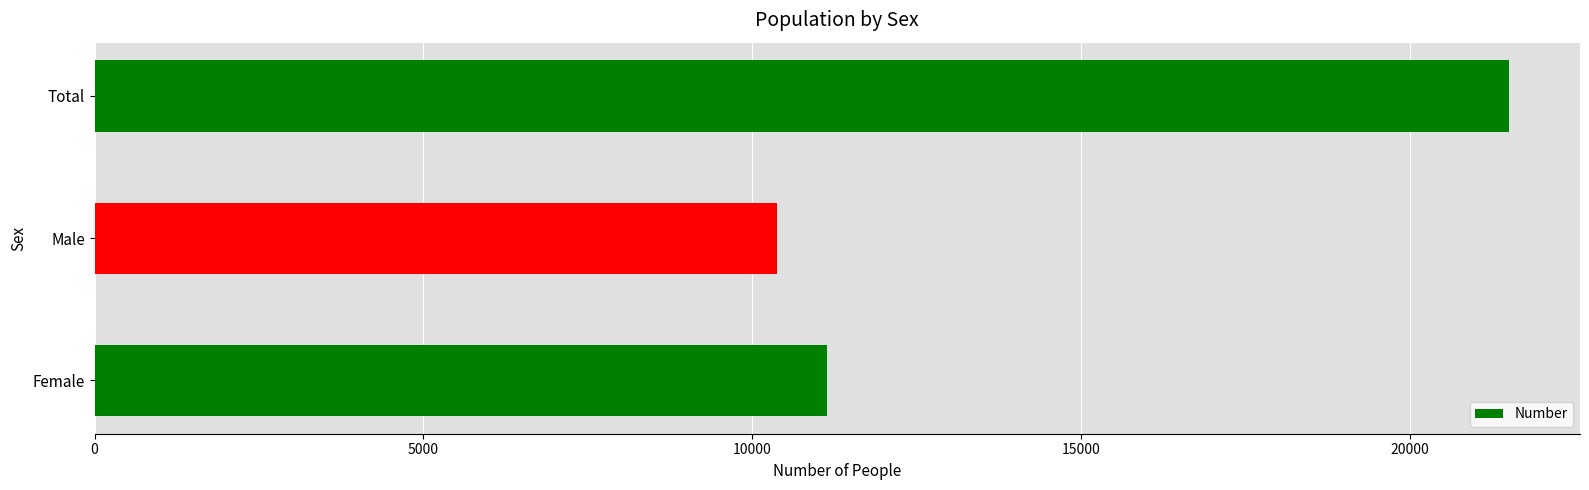

Reading bottom to top, what are all the values shown in this chart?

11139	10371	21510